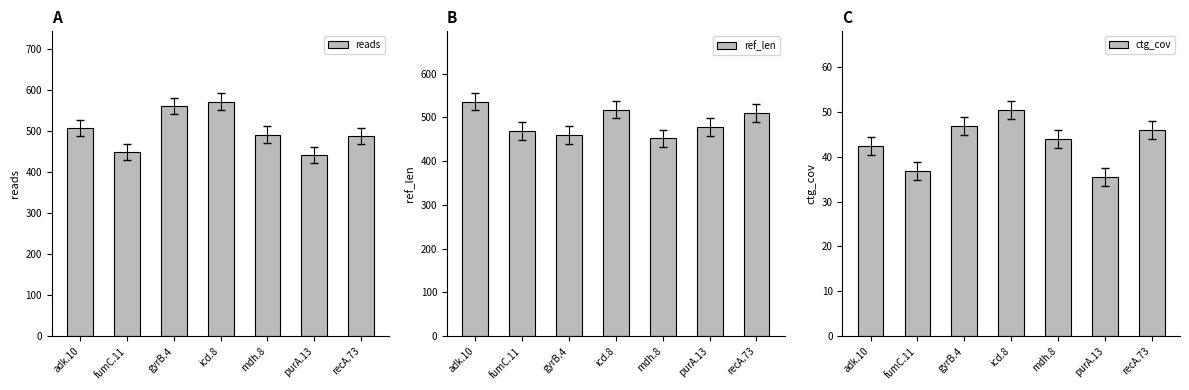

What value does the reads series have at mdh.8?

492